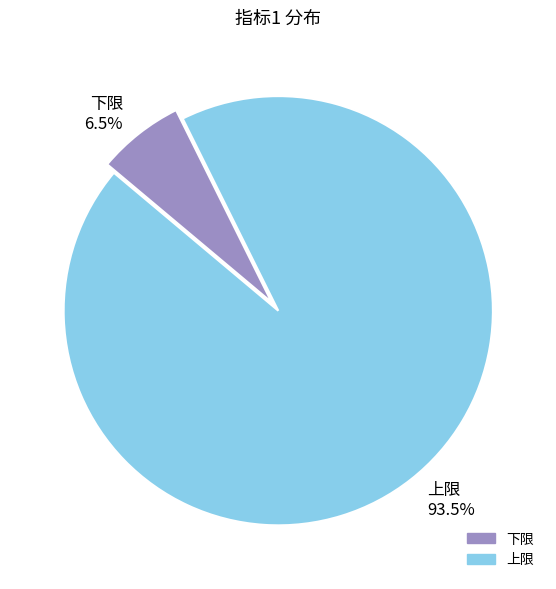

To the nearest percent, what is the difference between the 上限 and 下限 slice percentages?

87%